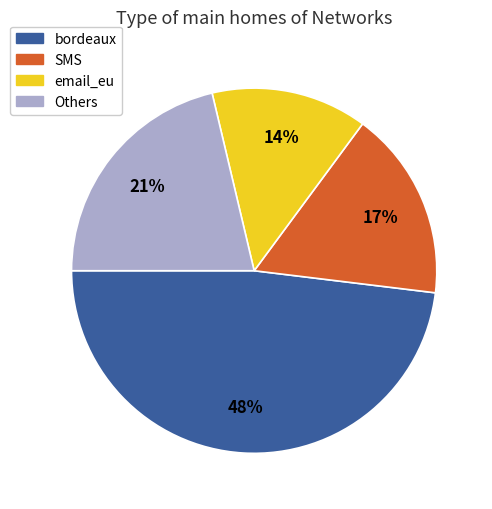

Which category has the smallest portion of the pie?

email_eu